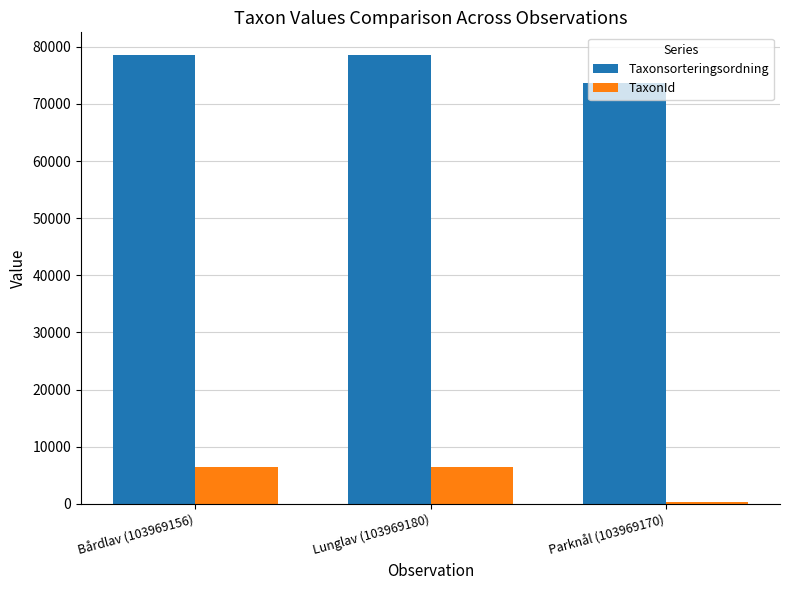

How many bars are there in each group?

2